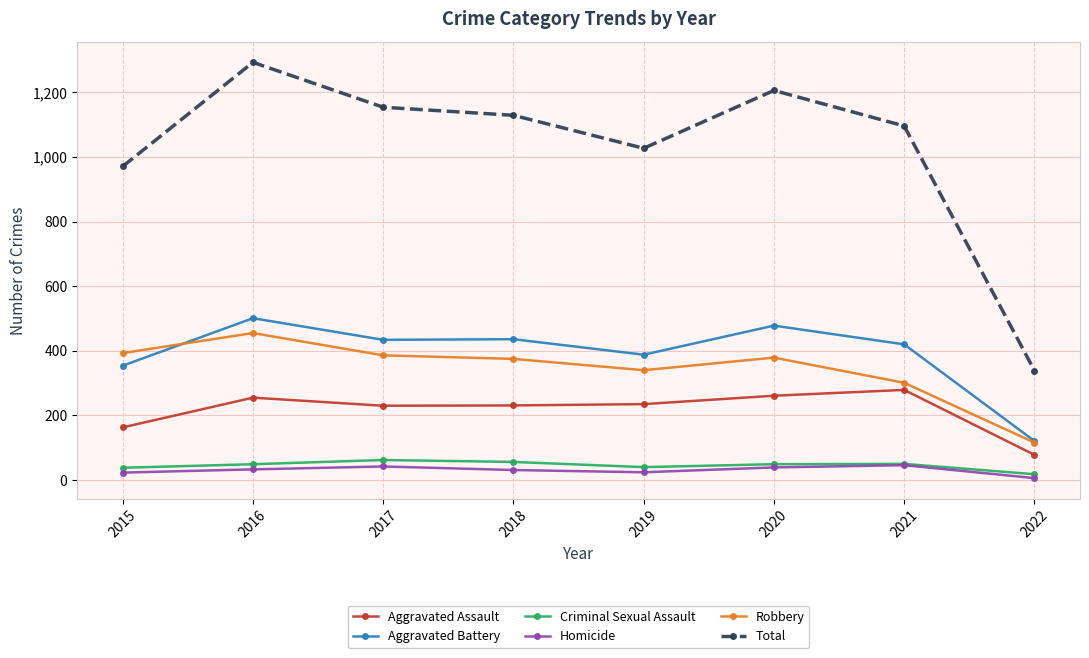

At which category does Total reach its first local valley?

2019